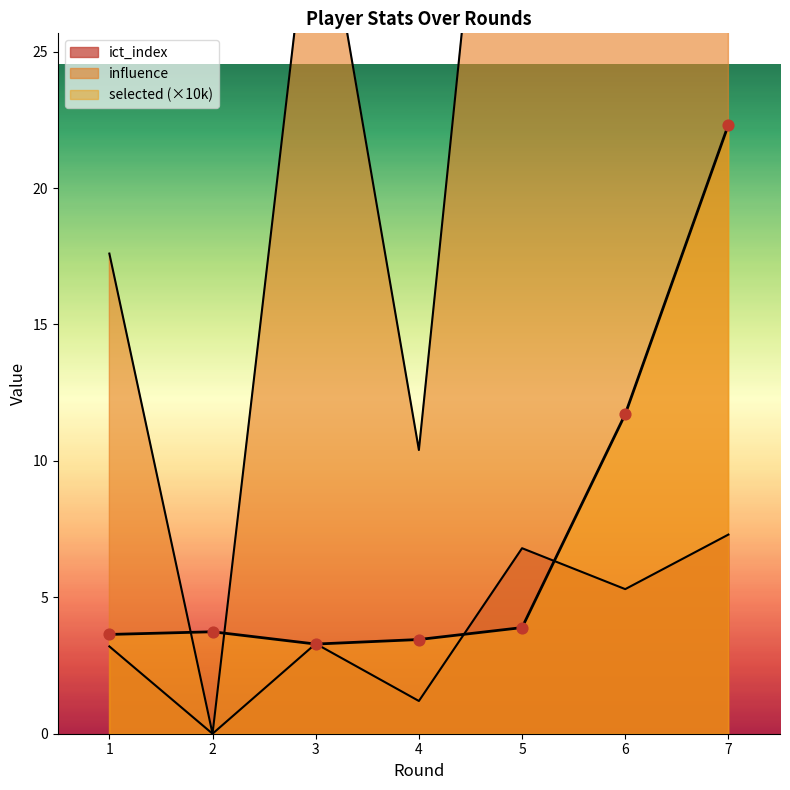

Is the value of ict_index at 3 greater than the value of selected at 5?

No